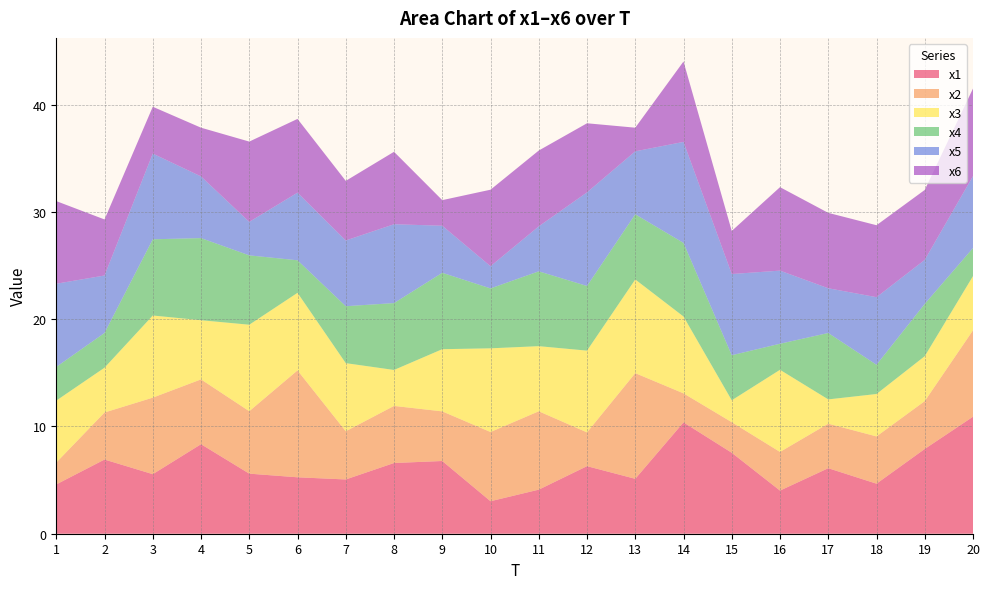

Reading left to right, extract all data points from this chart.

x1: 4.6	6.9	5.6	8.3	5.6	5.3	5.1	6.6	6.8	3.0	4.1	6.3	5.1	10.4	7.5	4.0	6.1	4.7	7.9	10.9
x2: 2.0	4.4	7.1	6.0	5.8	10.0	4.5	5.3	4.6	6.5	7.3	3.1	9.9	2.7	2.9	3.6	4.1	4.4	4.5	8.1
x3: 5.8	4.2	7.7	5.5	8.1	7.2	6.3	3.4	5.8	7.8	6.1	7.6	8.7	7.2	2.0	7.7	2.3	4.0	4.2	5.1
x4: 3.1	3.2	7.1	7.7	6.5	3.0	5.3	6.2	7.1	5.6	7.0	6.0	6.1	6.9	4.2	2.4	6.2	2.7	4.9	2.6
x5: 7.8	5.4	8.0	5.7	3.1	6.3	6.1	7.4	4.4	2.1	4.2	8.7	5.9	9.4	7.6	6.8	4.2	6.3	4.1	6.7
x6: 7.7	5.2	4.4	4.5	7.5	6.9	5.6	6.8	2.4	7.1	7.1	6.4	2.2	7.5	4.0	7.8	7.0	6.7	6.5	8.2